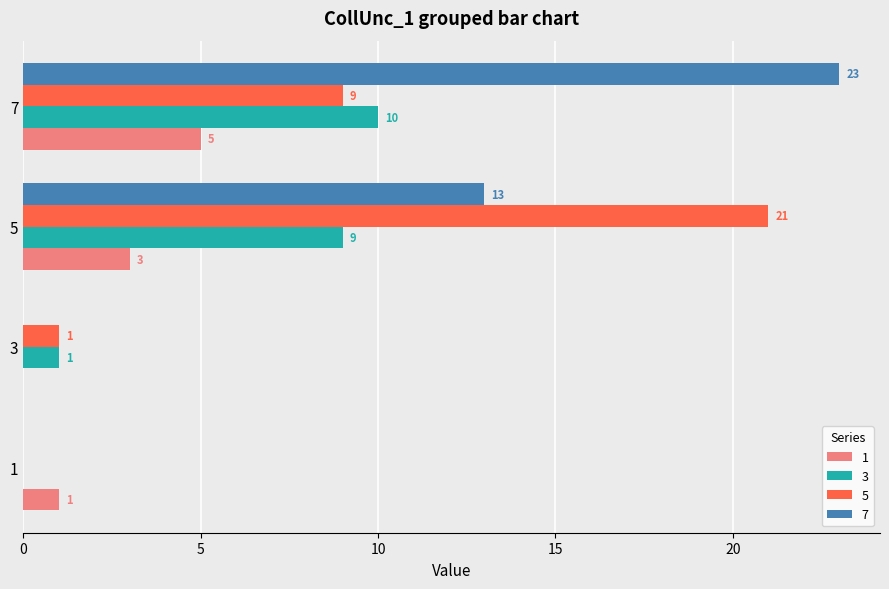

What is the sum of the 7 values at 1 and 7?

23